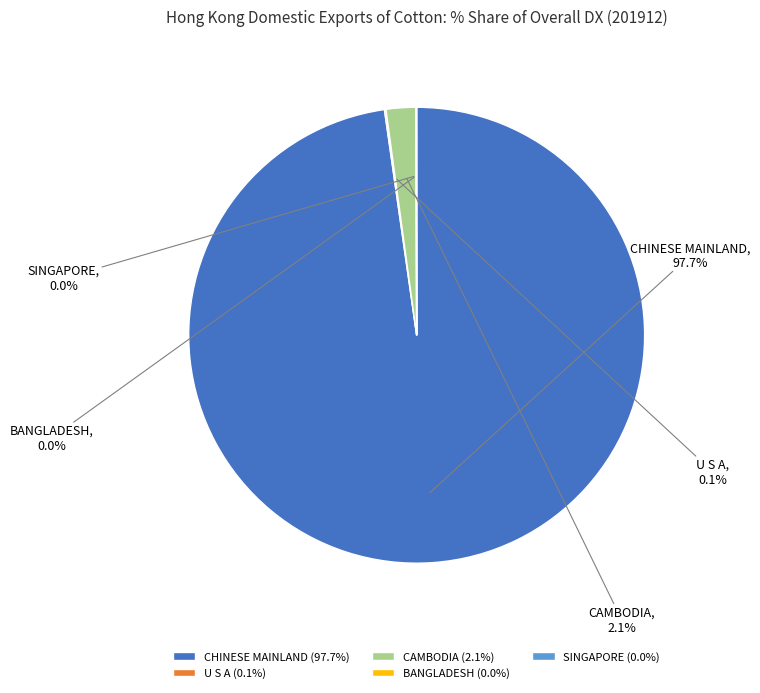

Does CHINESE MAINLAND account for over 50% of the chart?

Yes